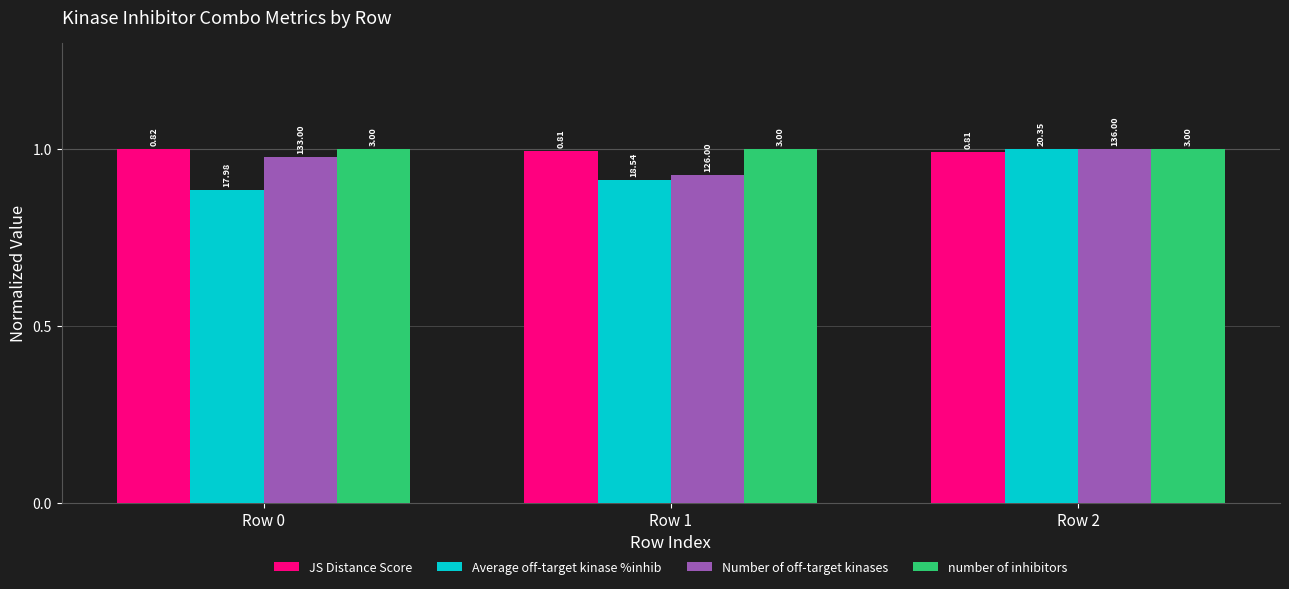

Are the bars grouped side by side (vs. stacked)?

Yes